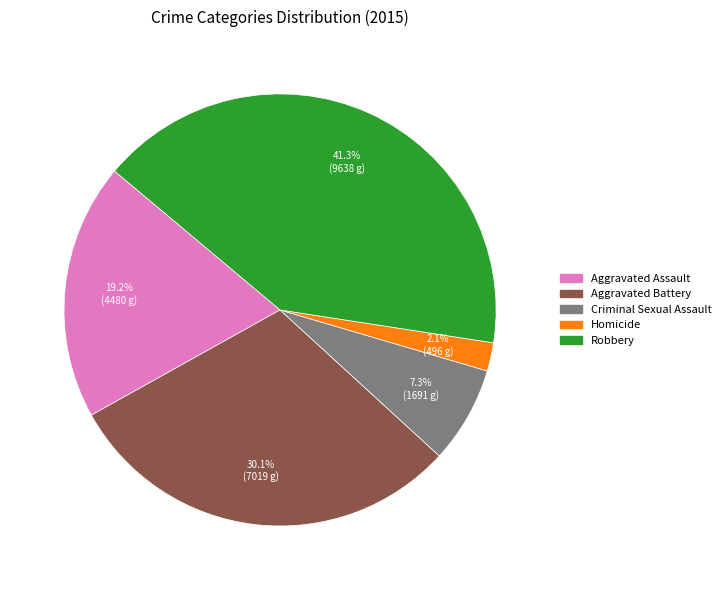

What portion of the pie excludes Homicide?

97.9%